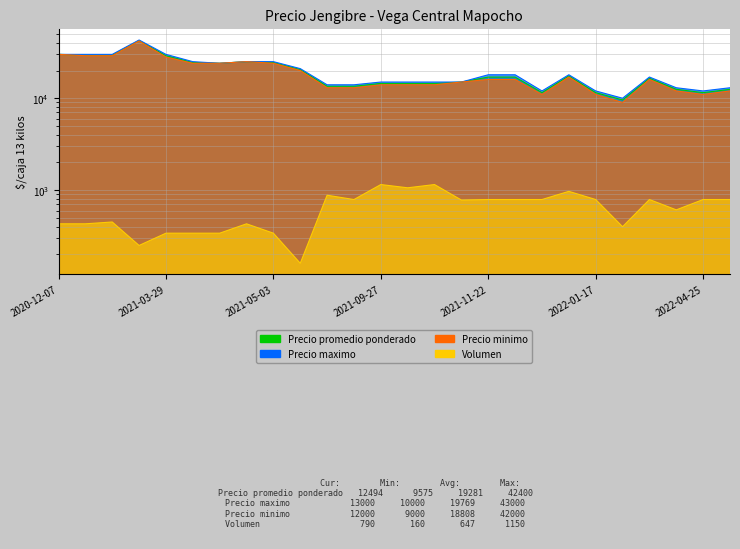

Is it true that Precio promedio ponderado equals 16987 at 2021-11-22?

True